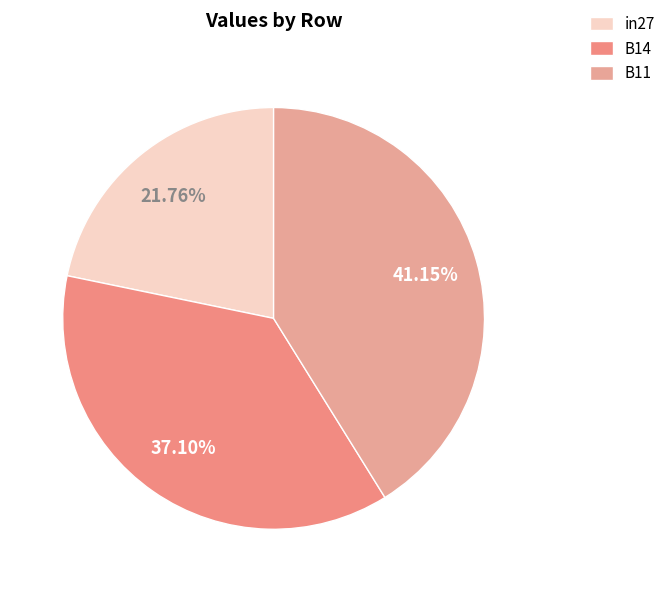

How many segments does this pie chart have?

3